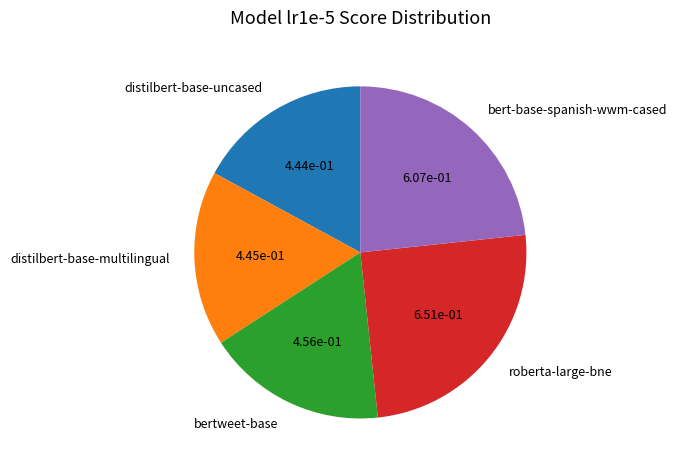

What is the largest slice in the pie chart?

roberta-large-bne